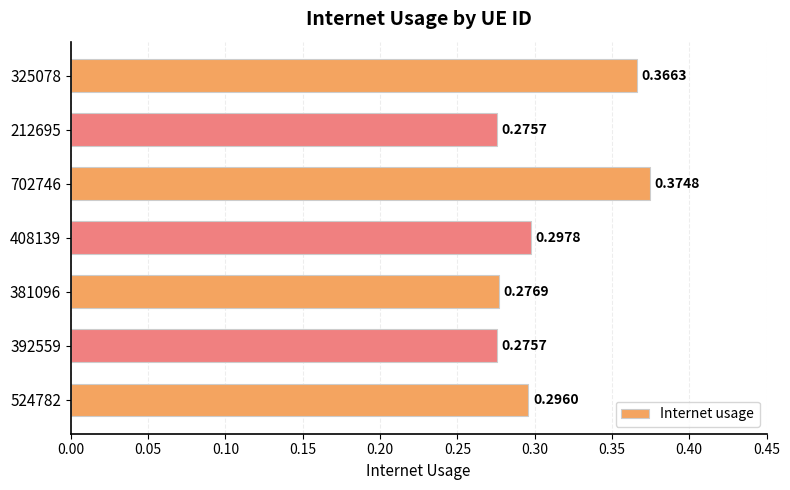

Between 524782 and 212695, which is larger?

524782